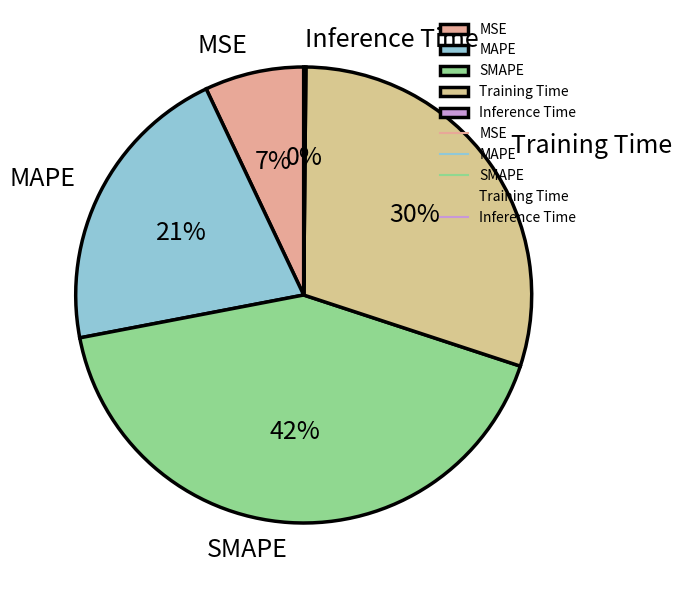

To the nearest percent, what is the difference between the largest and smallest slice percentages?

42%